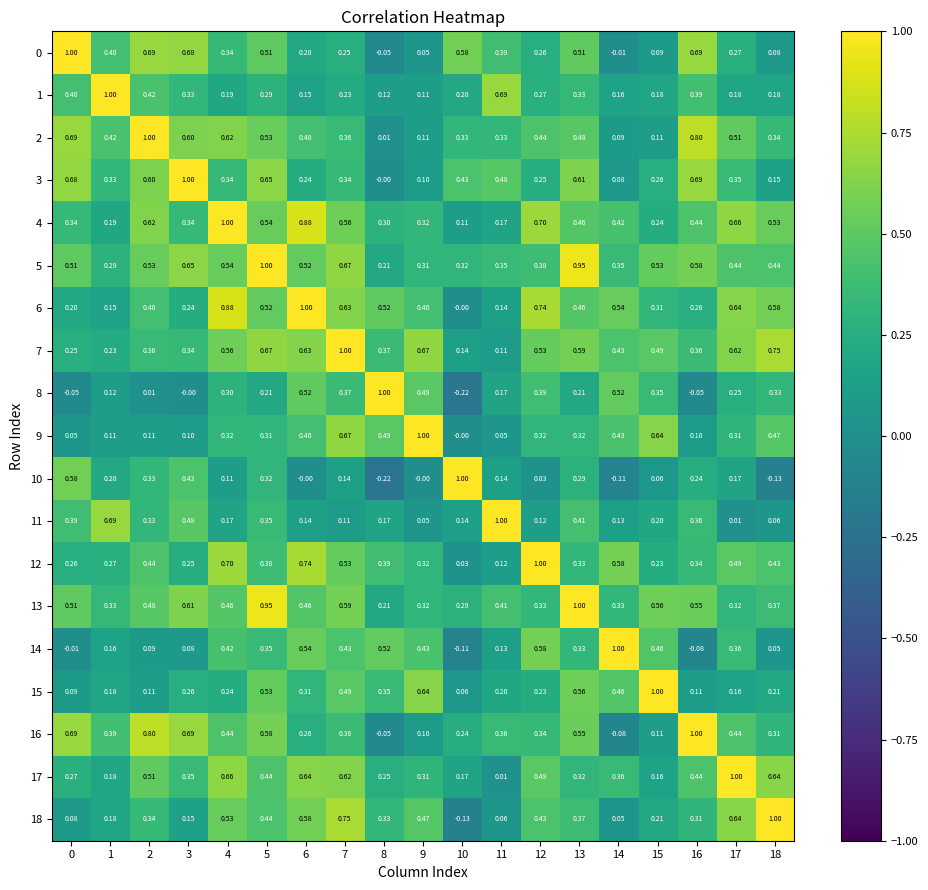

At how many categories does at least one series exceed 0?

19